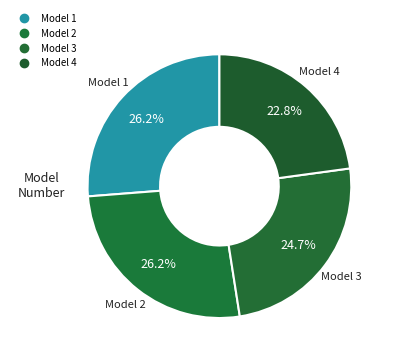

How many segments does this pie chart have?

4